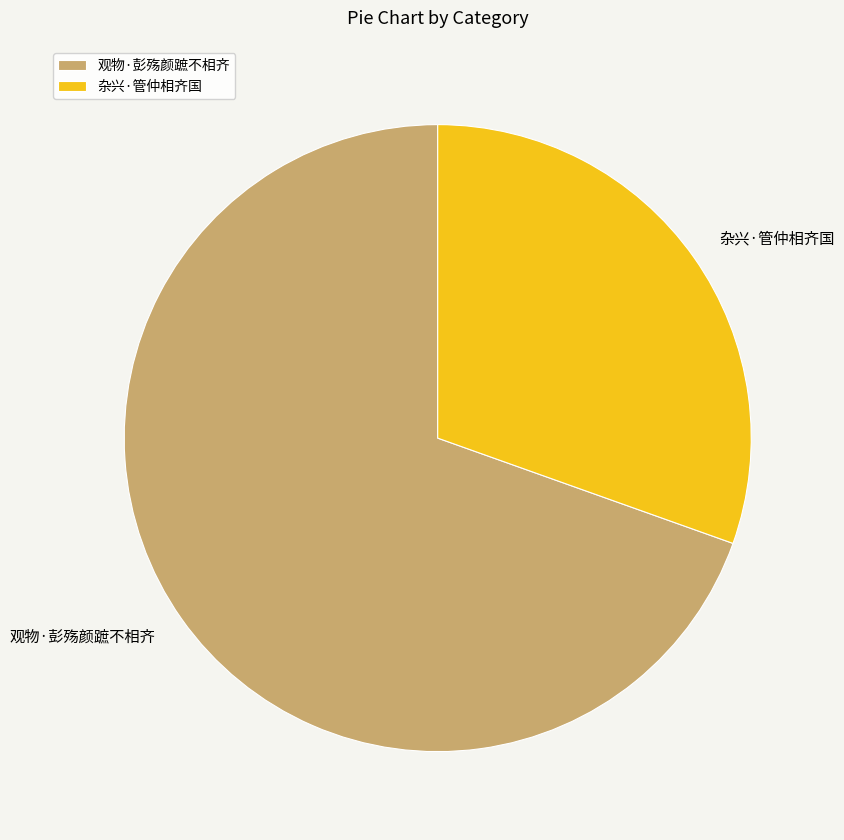

Rank the categories by value from highest to lowest.

观物·彭殇颜蹠不相齐, 杂兴·管仲相齐国